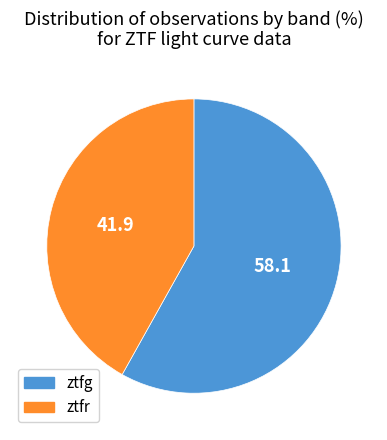

Combined, do ztfr and ztfg account for over 50%?

Yes